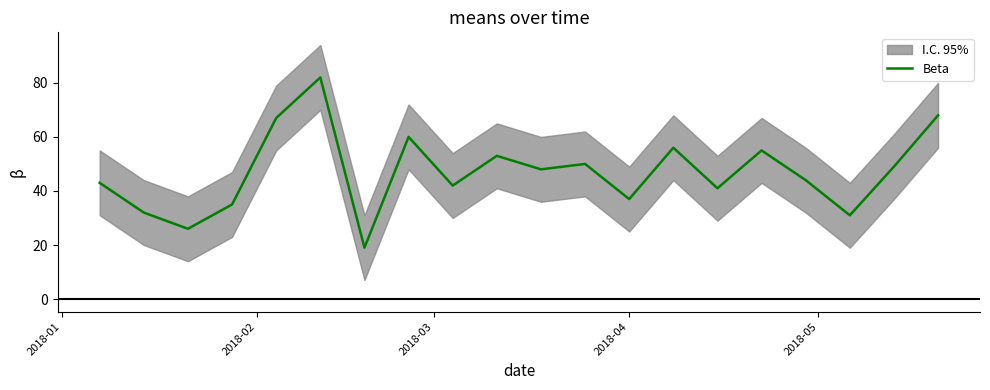

What is the value of the 5th point from the left?

67